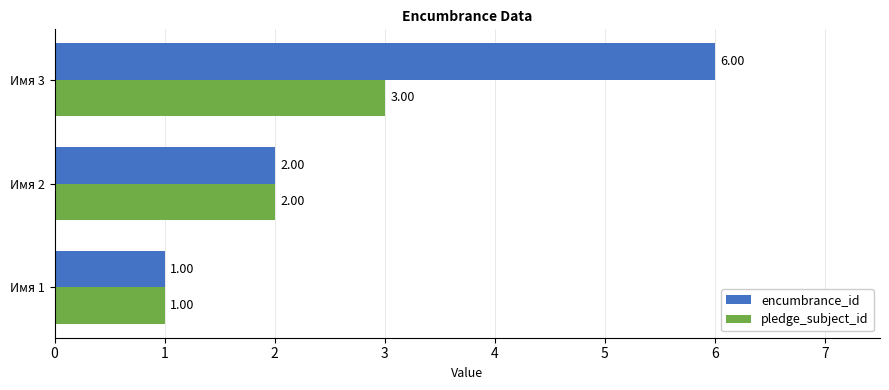

Between Имя 1 and Имя 3, which series saw the biggest shift?

encumbrance_id